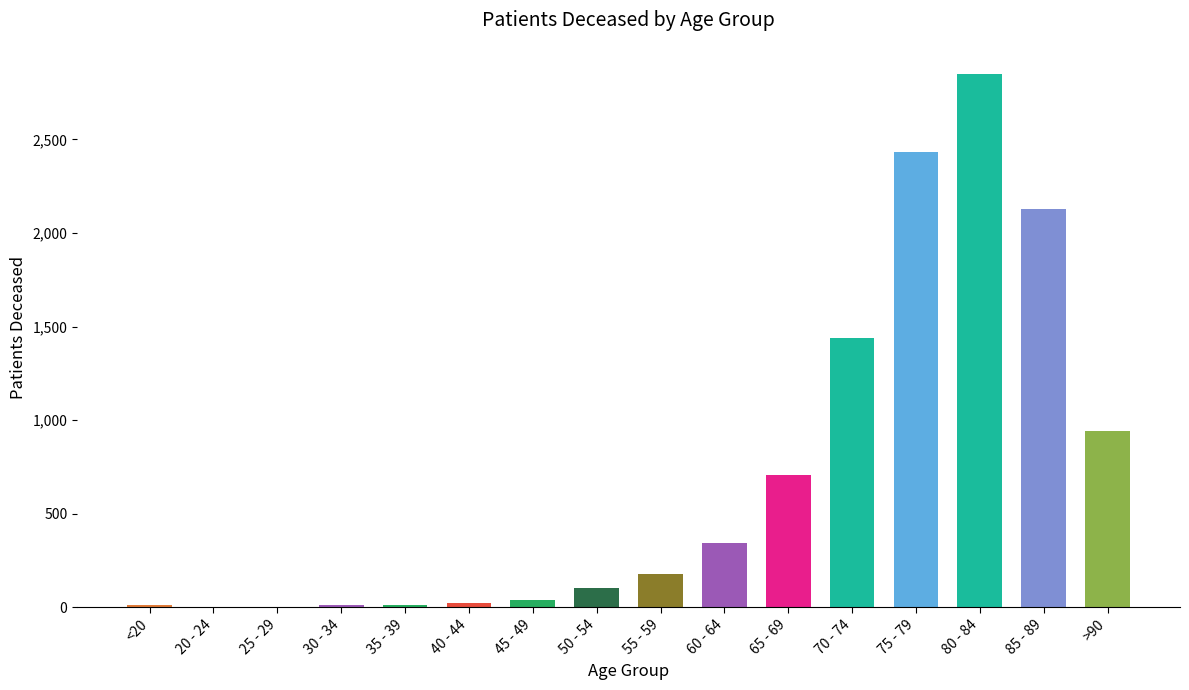

Is it true that the value at 65 - 69 is 1272?

False